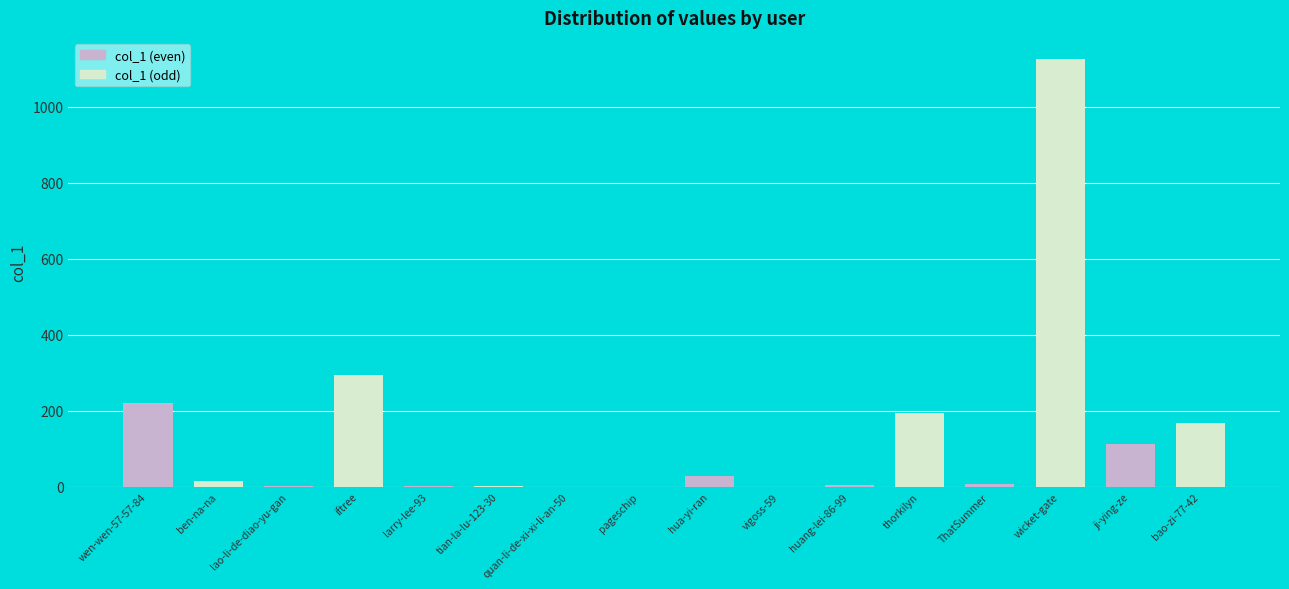

What is the sum of all values?

2172